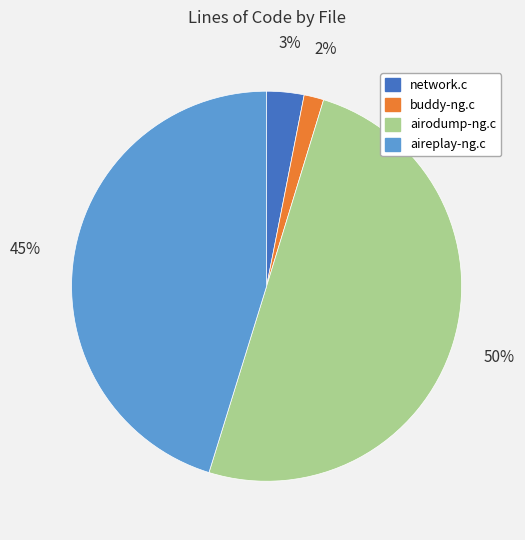

Which category has the smallest portion of the pie?

buddy-ng.c